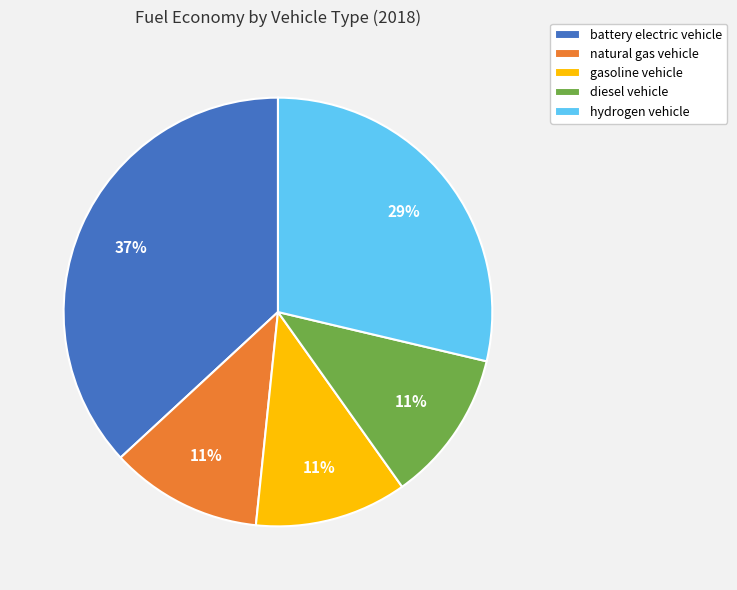

How many slices are in this pie chart?

5